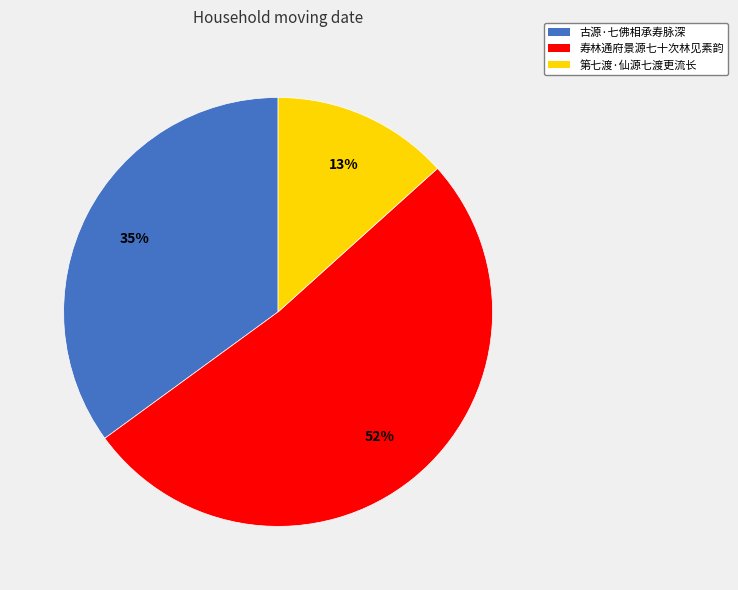

Is the sum of 第七渡·仙源七渡更流长 and 古源·七佛相承寿脉深 greater than half?

No